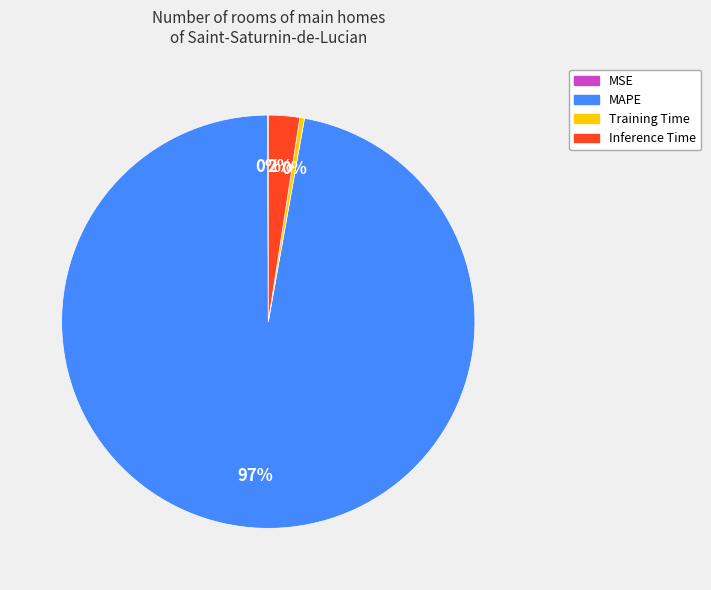

To the nearest percent, what portion does Inference Time represent?

2%